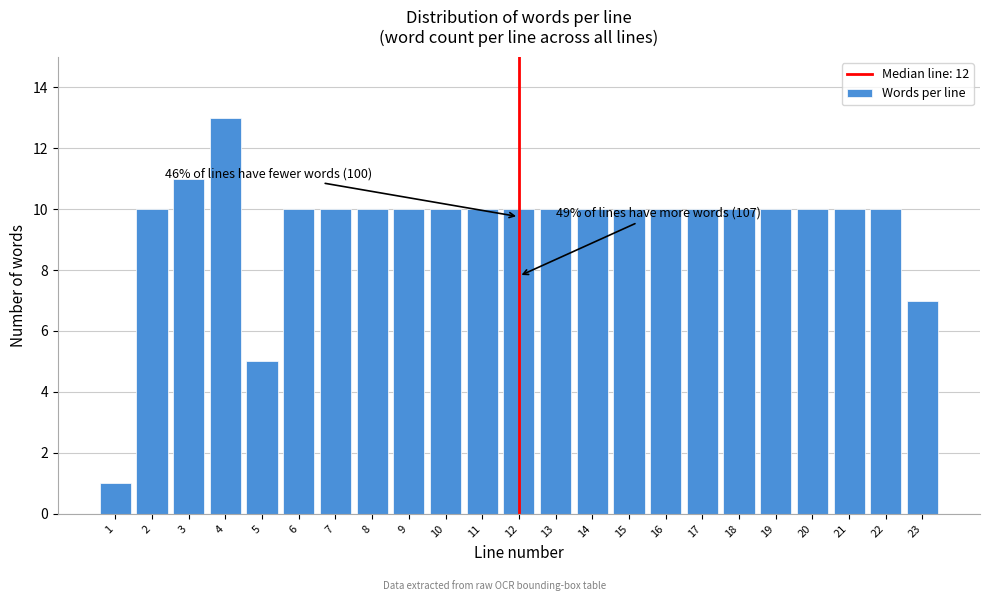

Reading left to right, transcribe all the data shown in this chart.

1=1	2=10	3=11	4=13	5=5	6=10	7=10	8=10	9=10	10=10	11=10	12=10	13=10	14=10	15=10	16=10	17=10	18=10	19=10	20=10	21=10	22=10	23=7